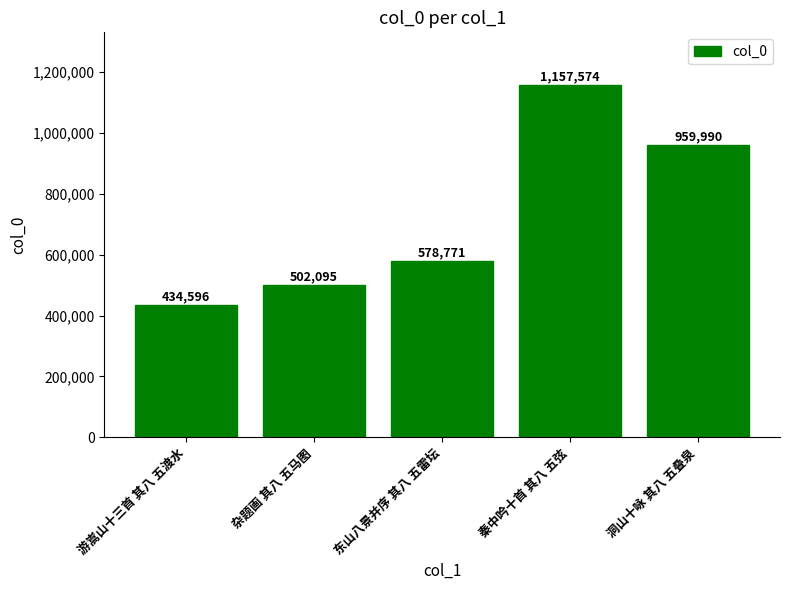

What is the difference between the maximum and minimum values?

722978